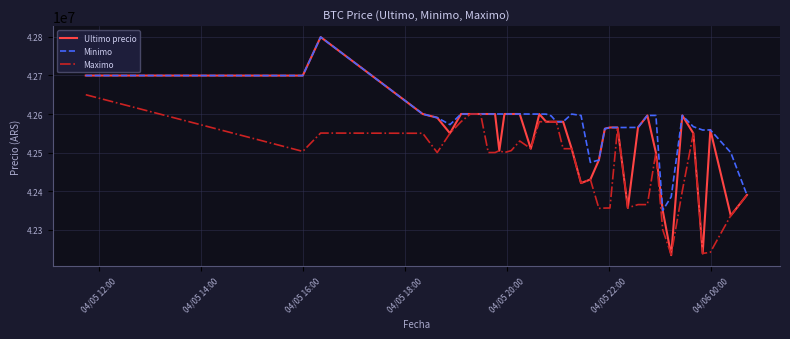

Which series has the largest total across all categories?

Minimo